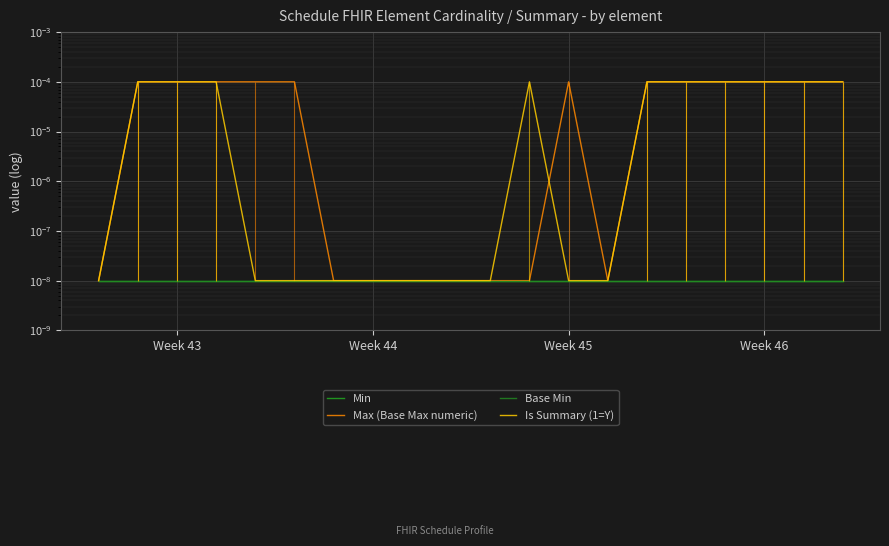

Rank the series by their maximum value, from highest to lowest.

Max (Base Max numeric), Is Summary (1=Y), Min, Base Min